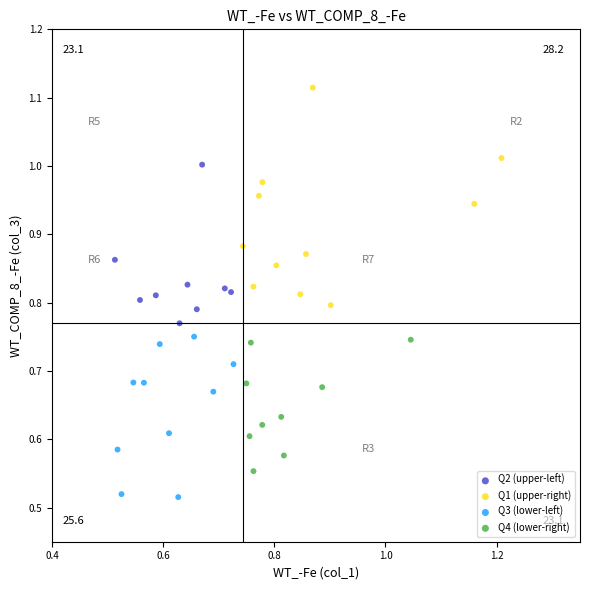

Which series contains the highest Y value?

Q1 (upper-right)